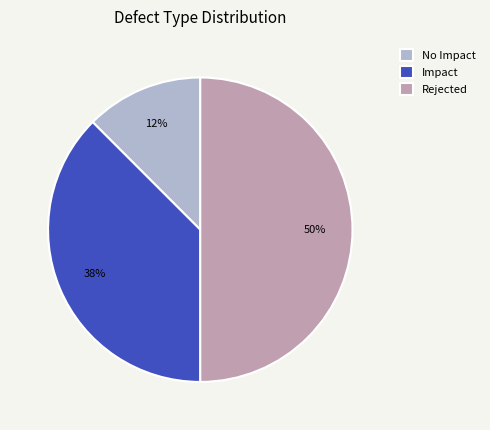

To the nearest percent, what portion does Rejected represent?

50%